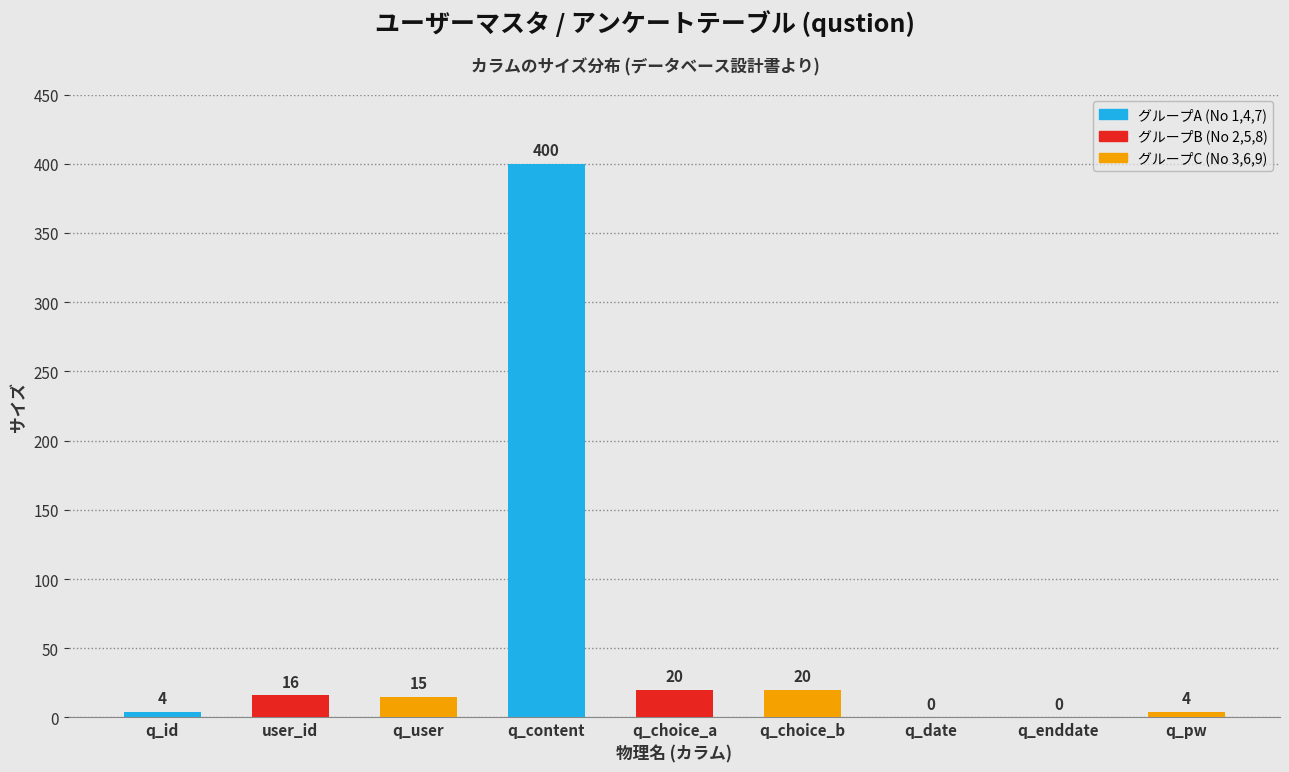

Reading right to left, what are all the values shown in this chart?

q_pw=4	q_enddate=0	q_date=0	q_choice_b=20	q_choice_a=20	q_content=400	q_user=15	user_id=16	q_id=4